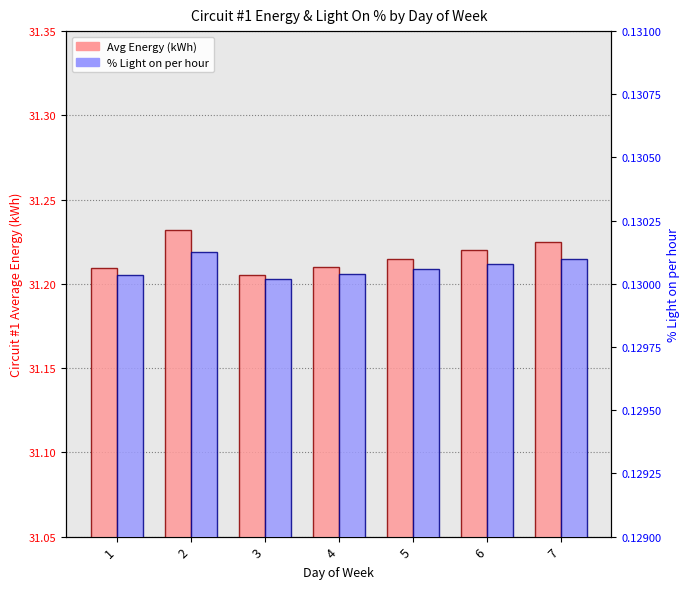

The value of % Light on per hour at 6 is 0.2. True or false?

False